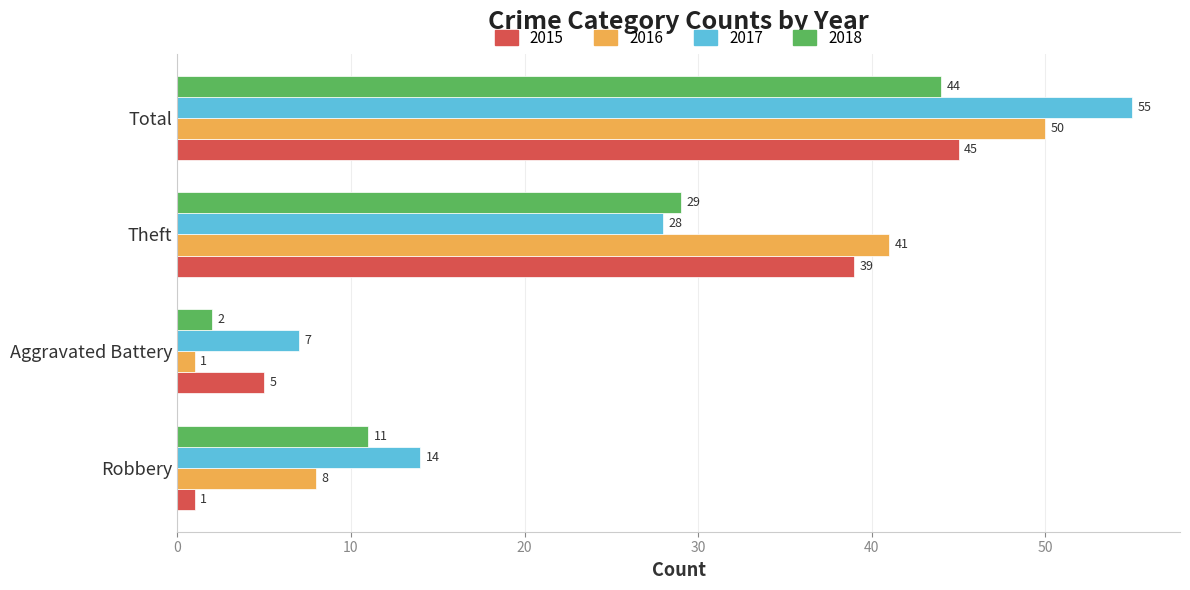

Between Aggravated Battery and Total, which series saw the biggest shift?

2016